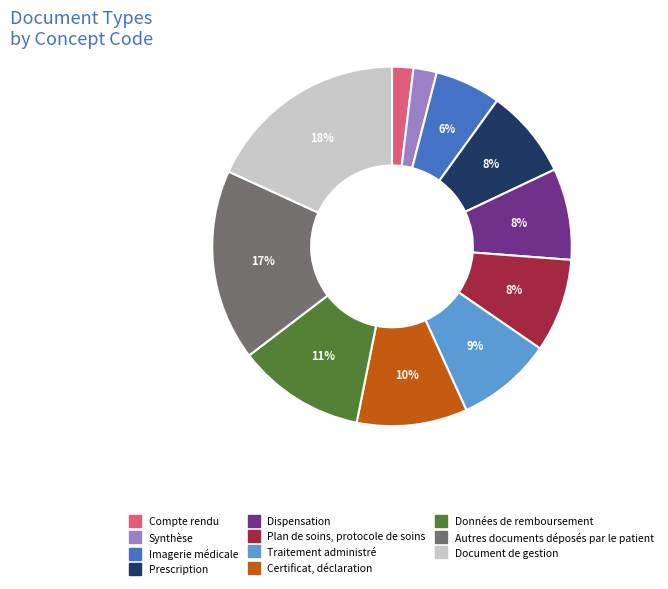

How many segments does this pie chart have?

11